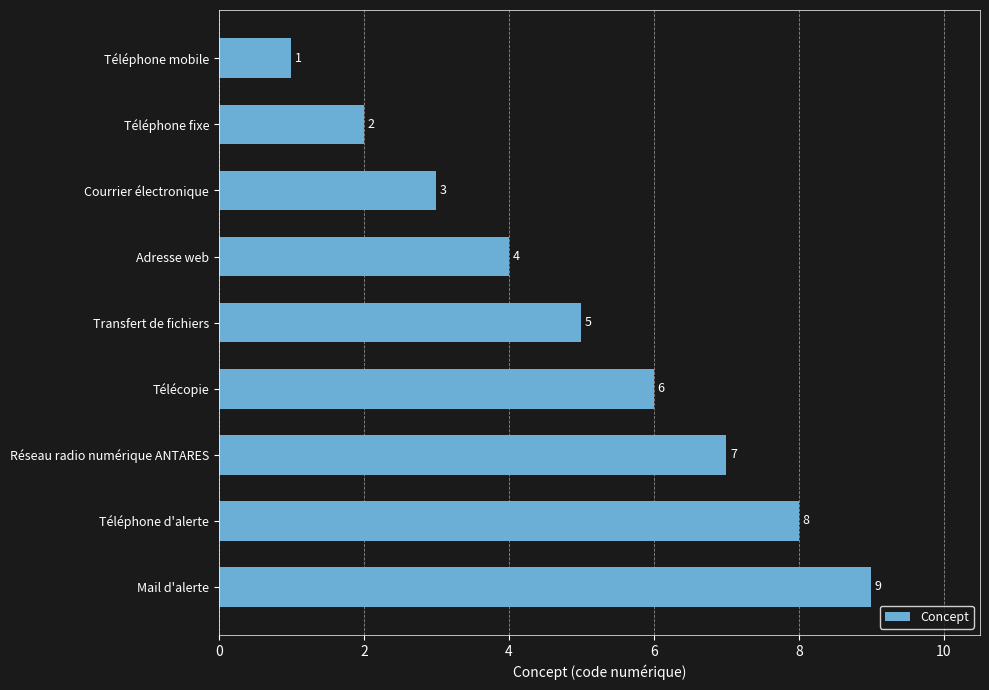

What is the difference between the second highest and second lowest values?

6